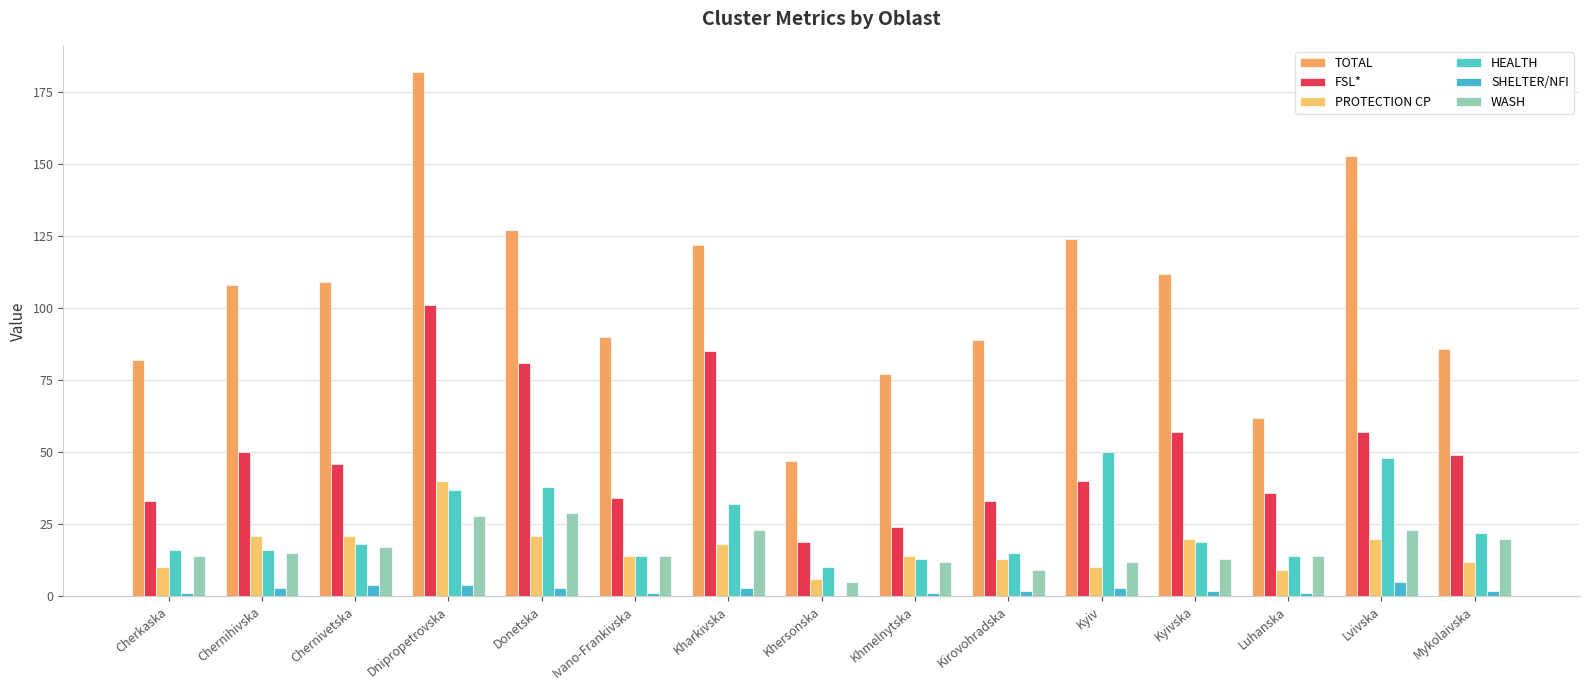

Does the chart contain stacked bars?

No